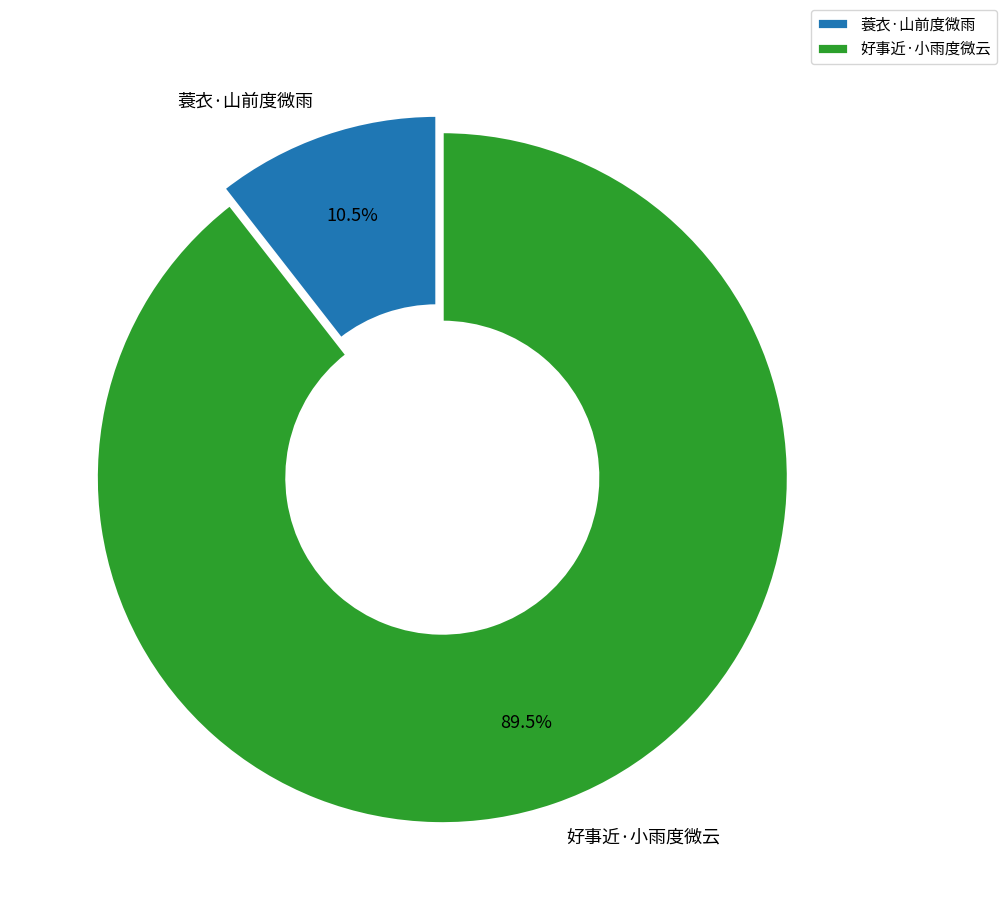

Which category has the smallest portion of the pie?

蓑衣·山前度微雨